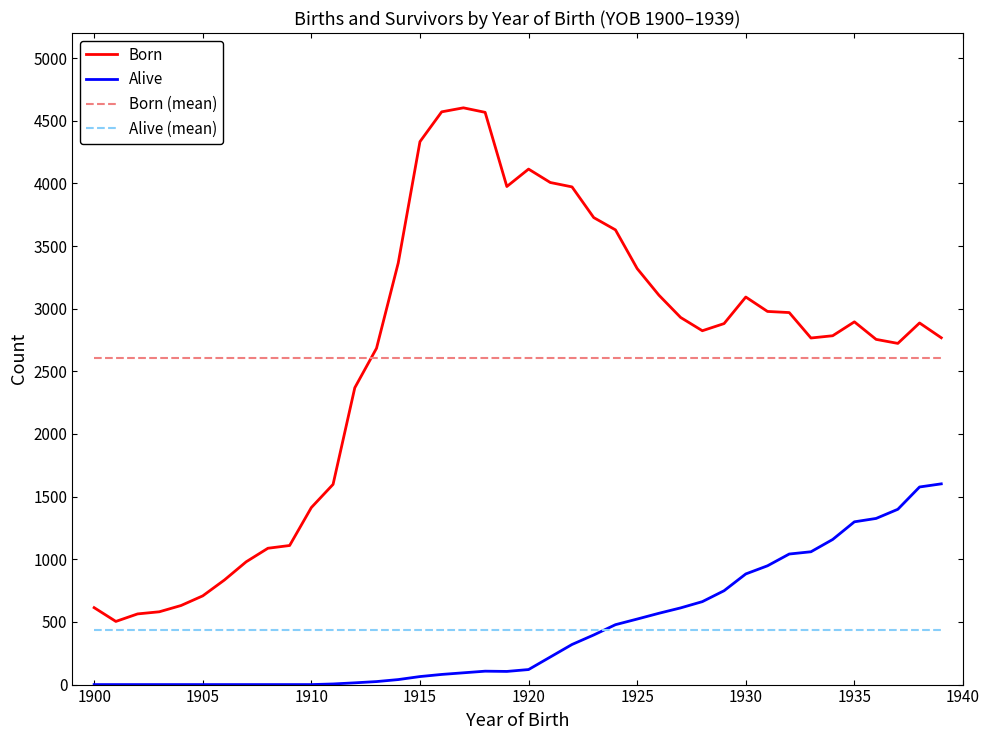

Count the number of categories in the chart.

40